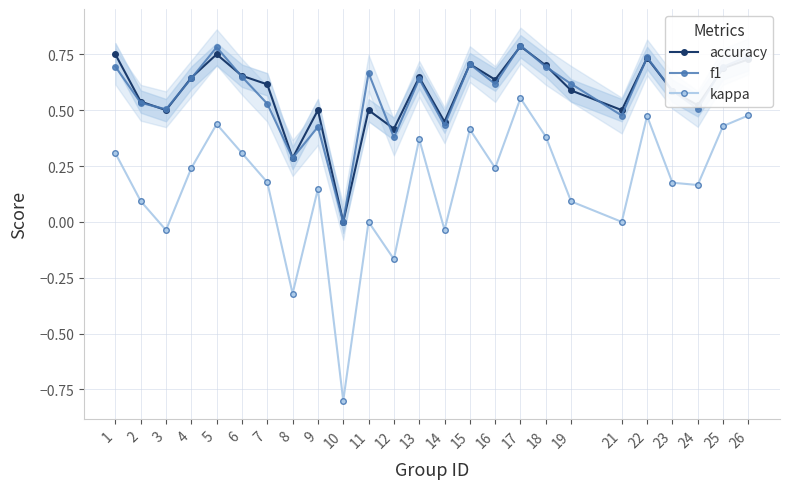

Is this an area chart (filled region under the line)?

No